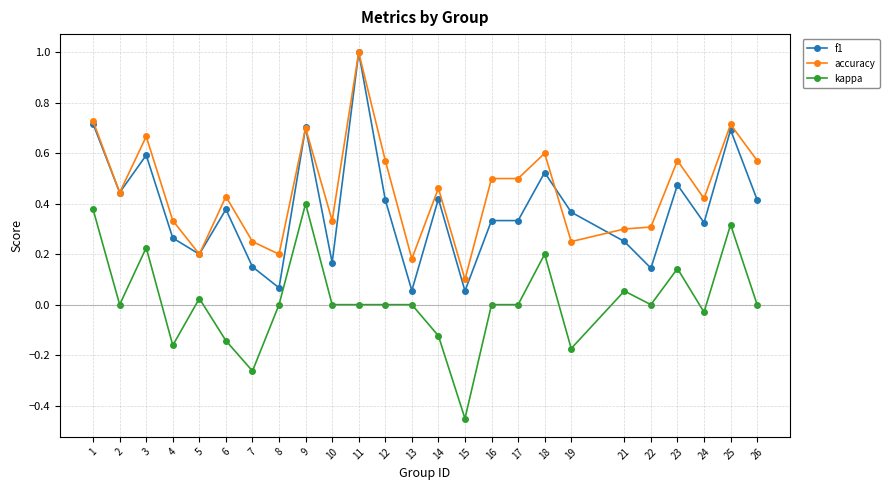

At 10, list the series in order from largest to smallest.

accuracy, f1, kappa